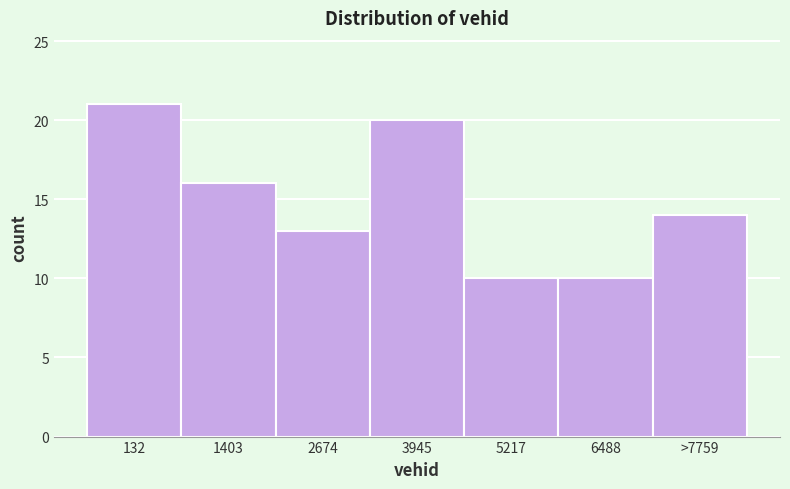

Reading left to right, transcribe all the data shown in this chart.

21	16	13	20	10	10	14